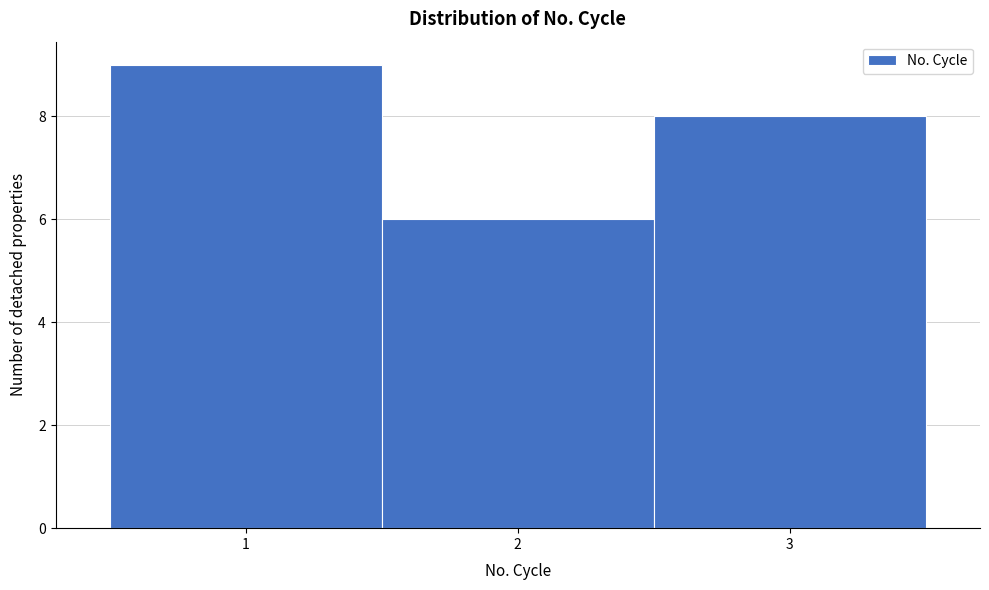

How tall is the bar that spans 0.5 to 1.5 on the x-axis? The values are not printed on the chart, so give them approximately, as read against the axis.

9